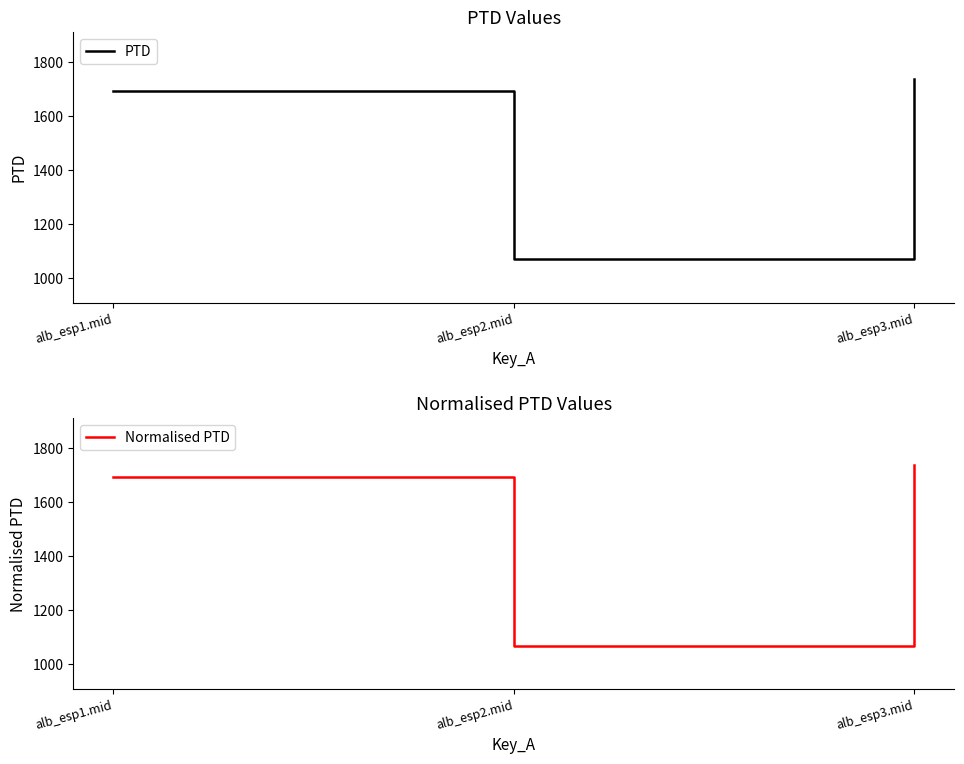

What is the difference between the maximum and second lowest values in the Normalised PTD series?

45.0